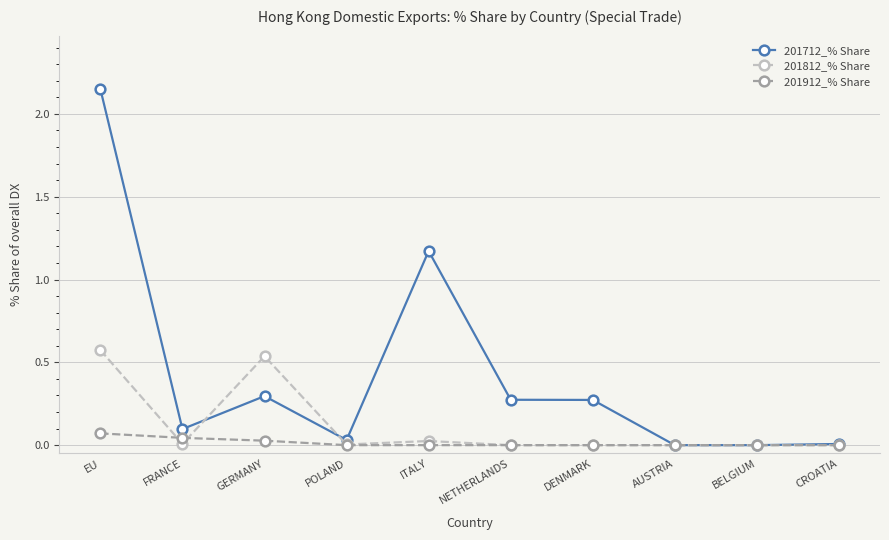

Count the number of categories in the chart.

10